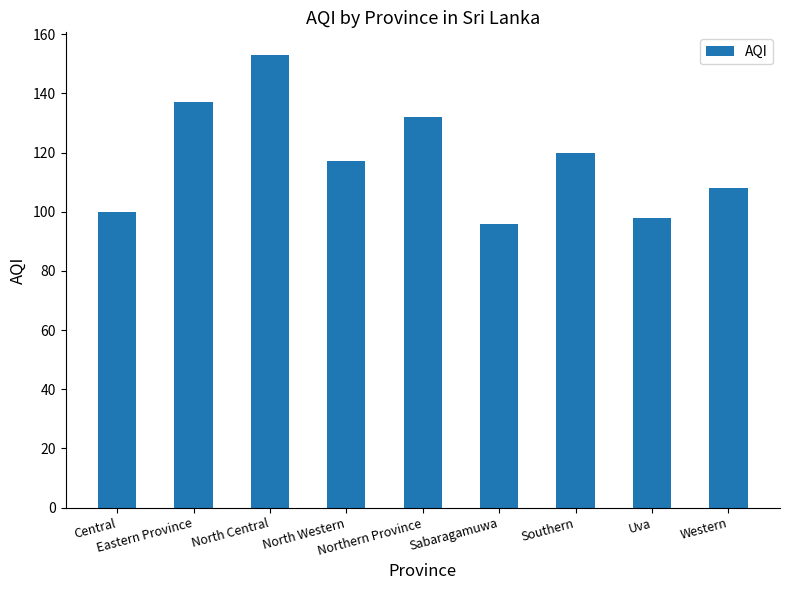

How many distinct data groups are displayed?

1